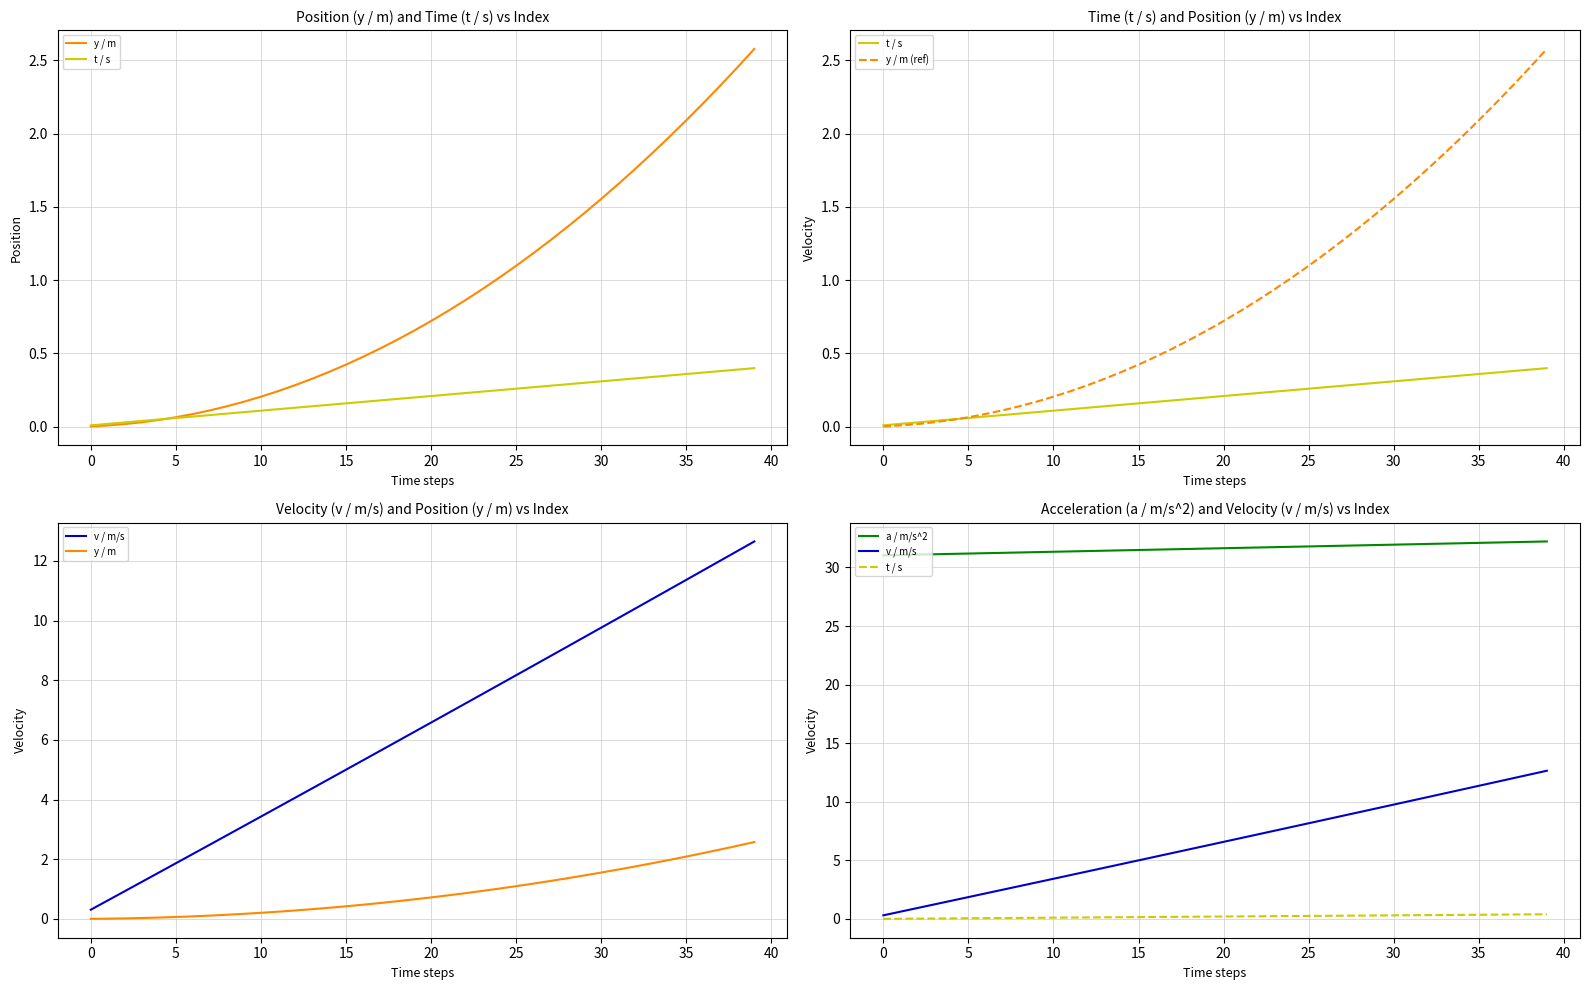

What is the difference between the highest and lowest values at 35?

31.2